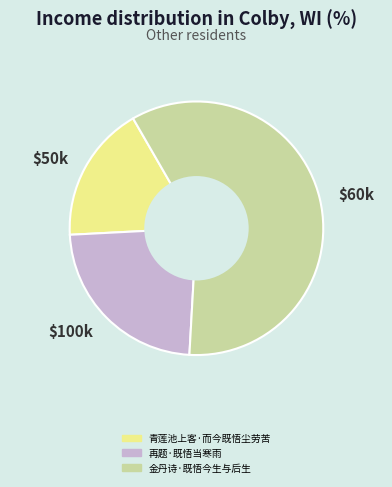

Is it true that $60k is 59% of the pie?

True